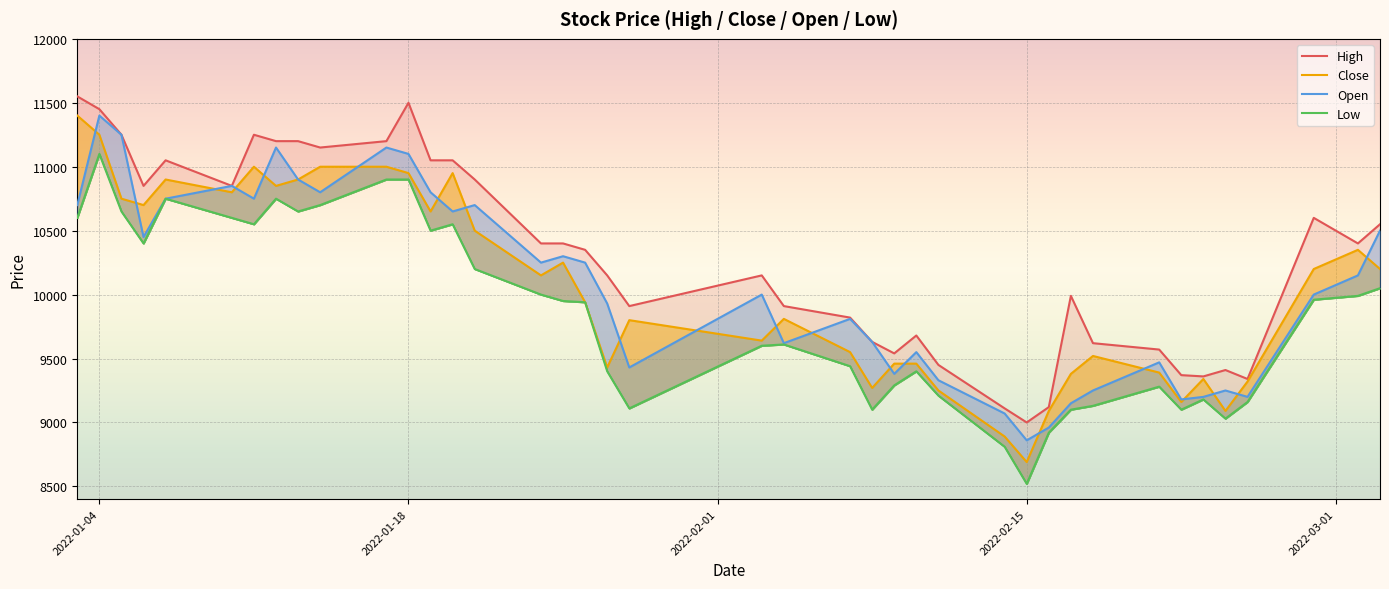

What is the difference between the second highest and minimum values in the High series?

2500